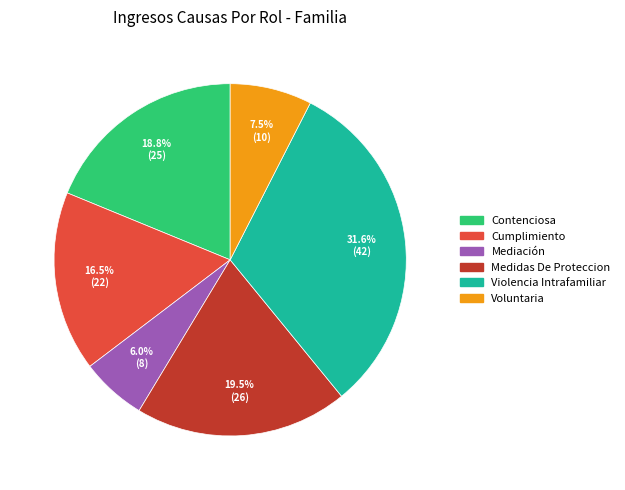

How many slices are in this pie chart?

6